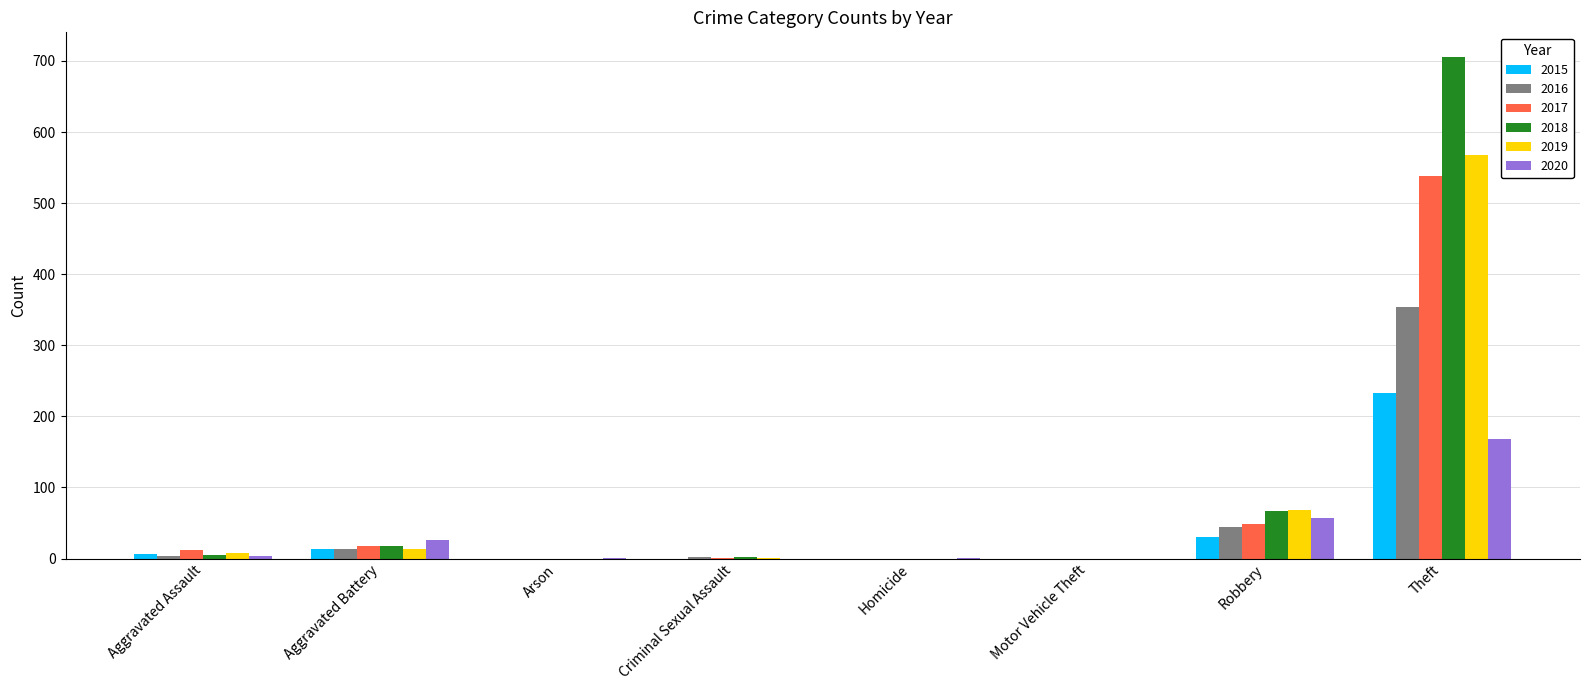

What is the sum of all 2015 values?

282